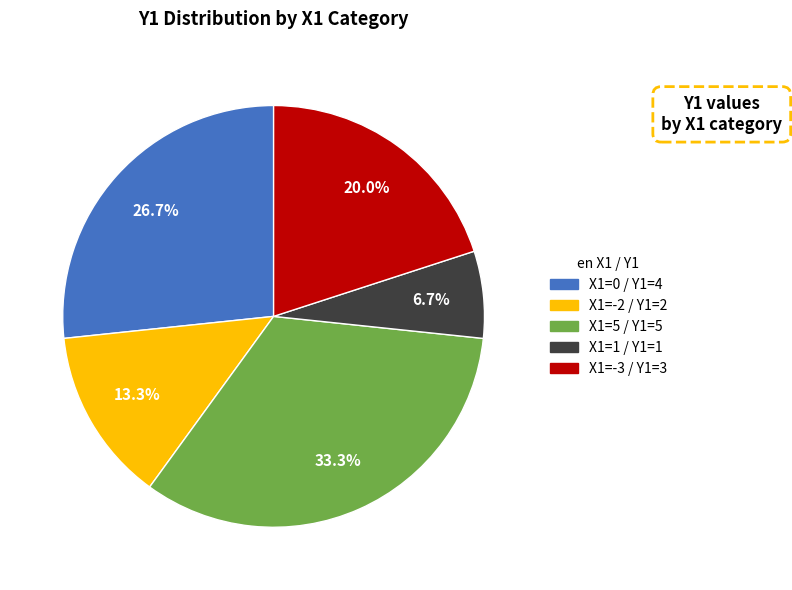

Is there any slice that represents more than half of the pie?

No